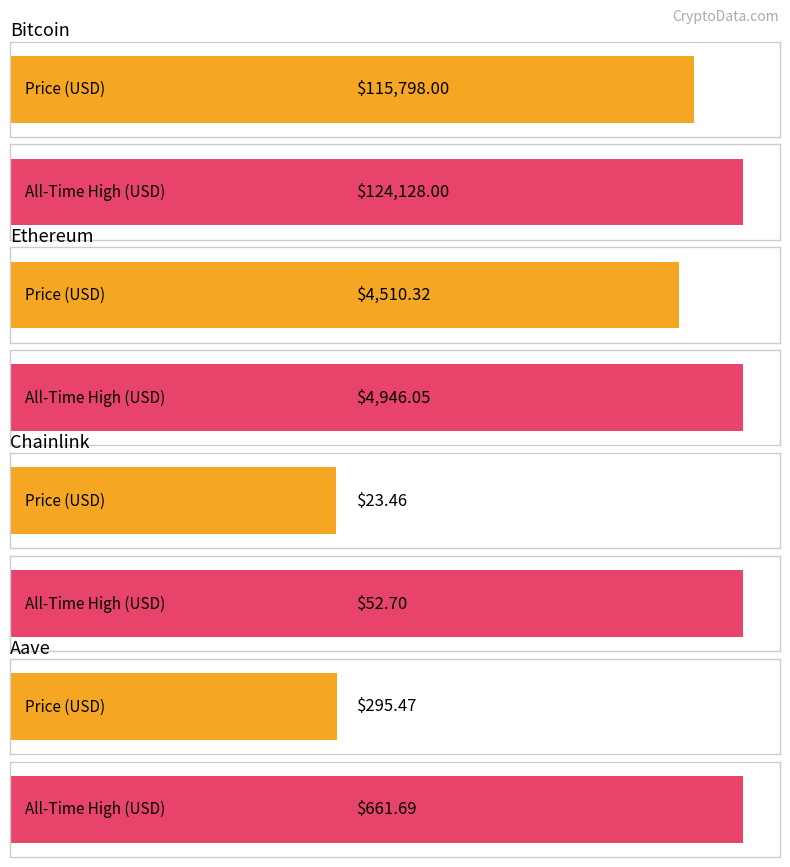

What is the difference between the maximum and minimum values in the price series?

115774.5